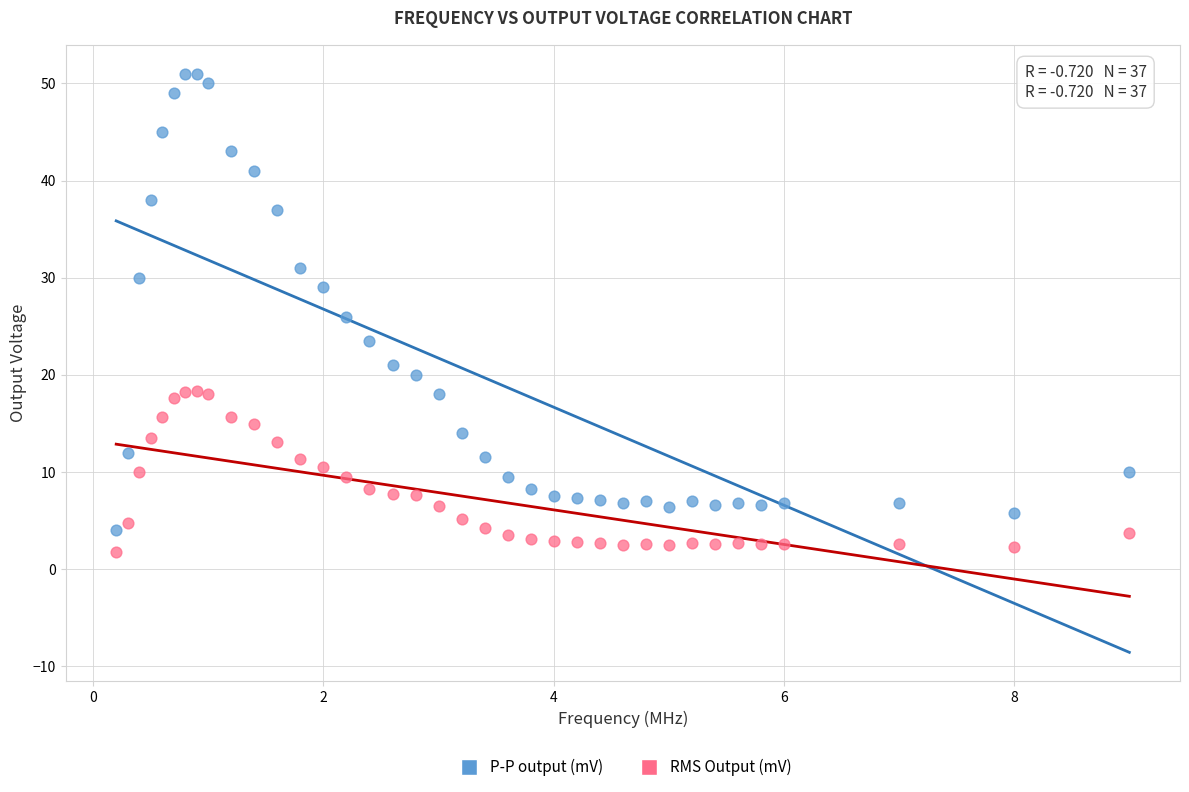

Which series has the largest Y range (max minus min)?

P-P output (mV)